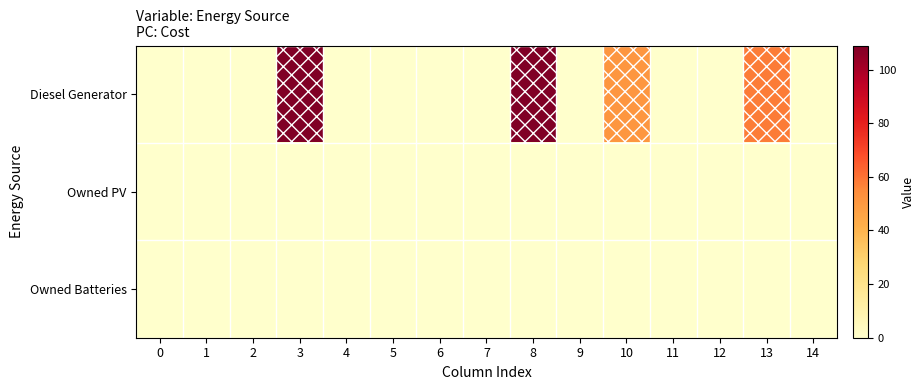

Which label corresponds to the largest value in the chart?

3